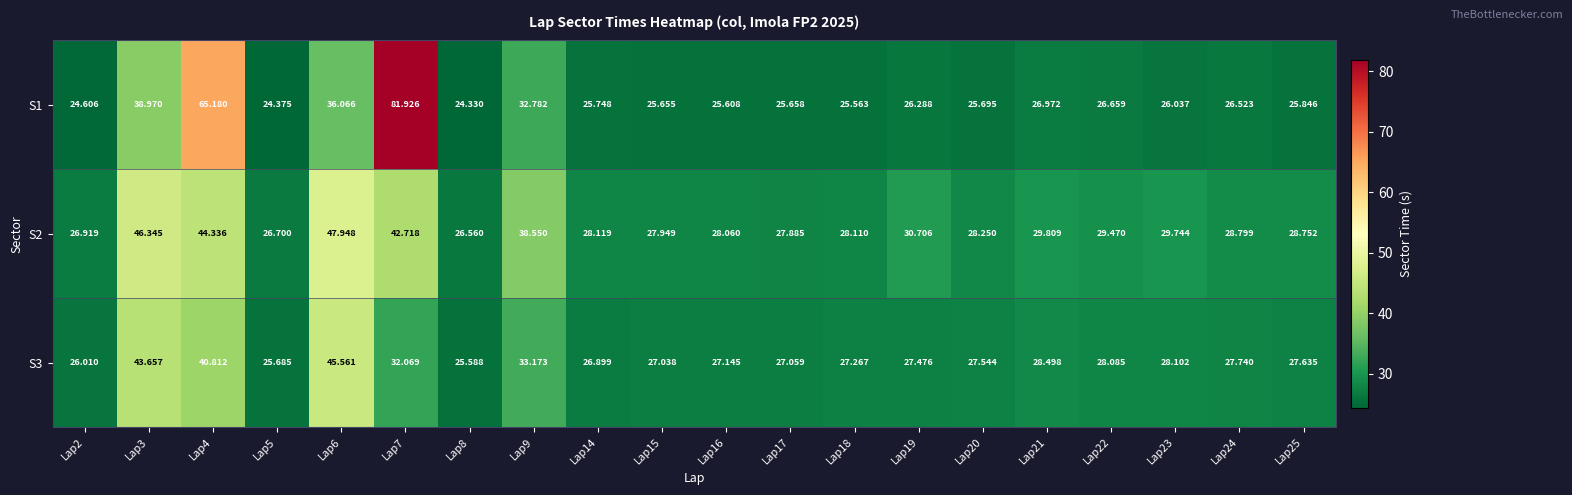

What is the spread (max minus min) of values at Lap25?

2.9